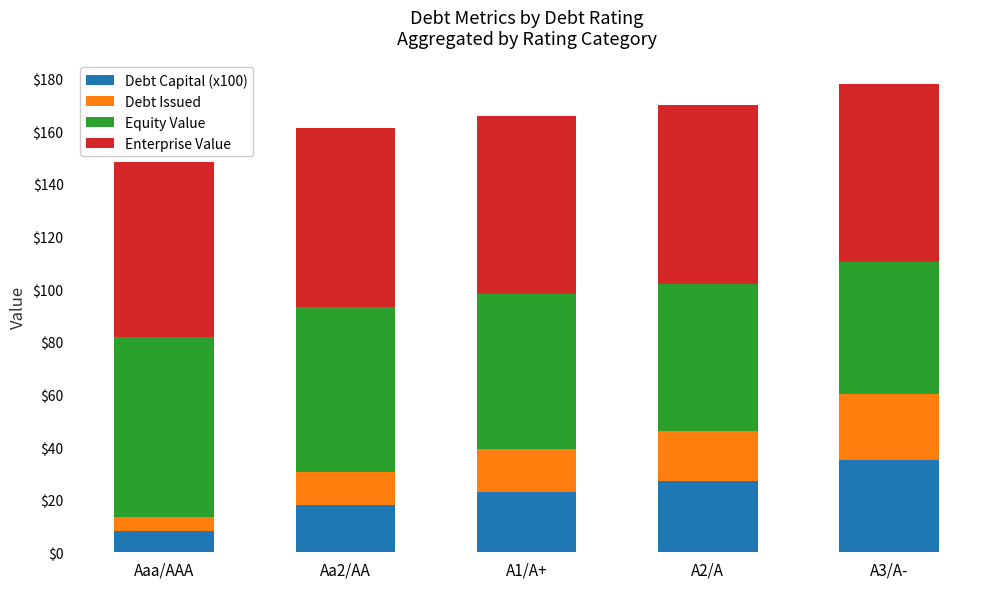

Which category has the lowest value in the Debt Capital (x100) series?

Aaa/AAA